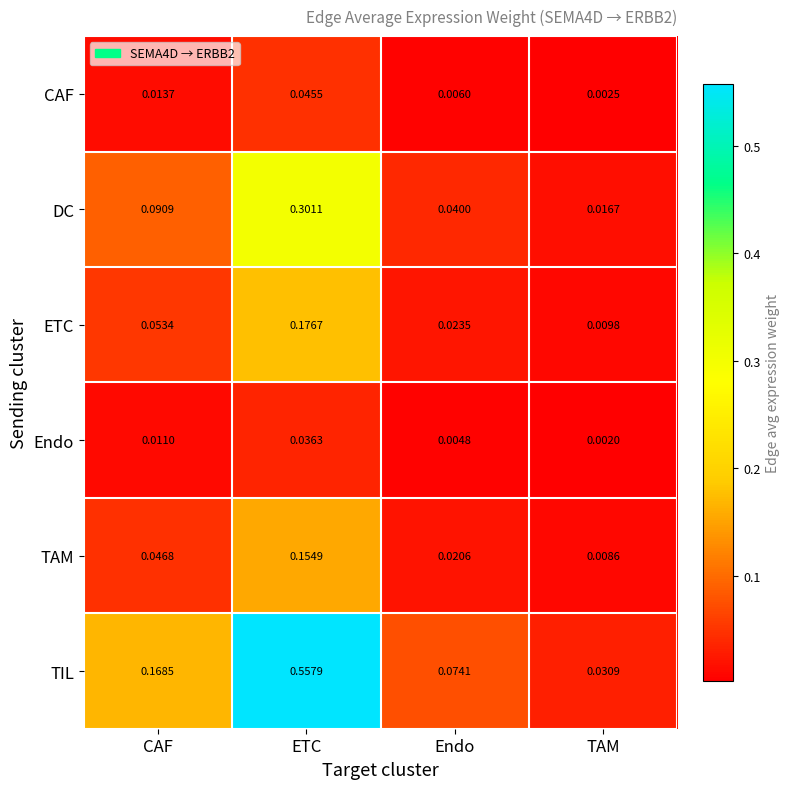

Which series has the largest range (max minus min)?

TIL